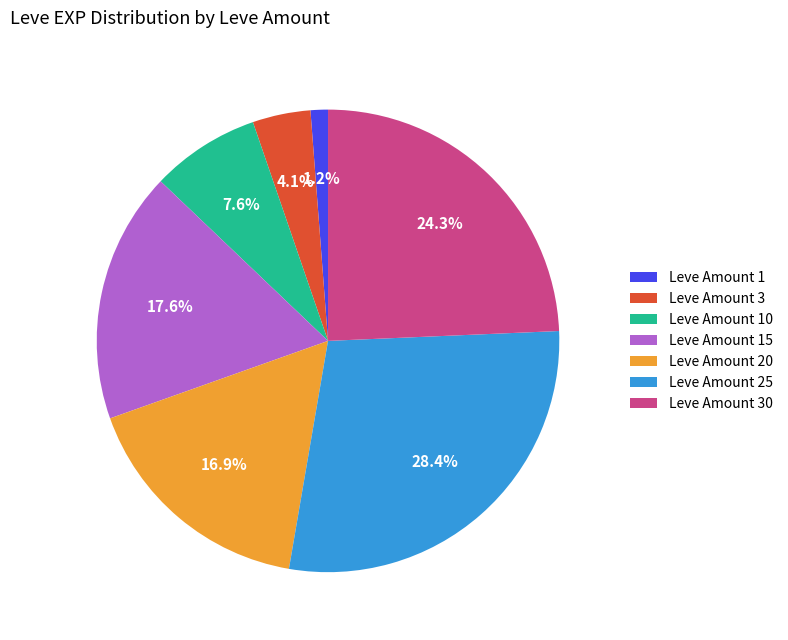

Is there a majority slice in this chart?

No